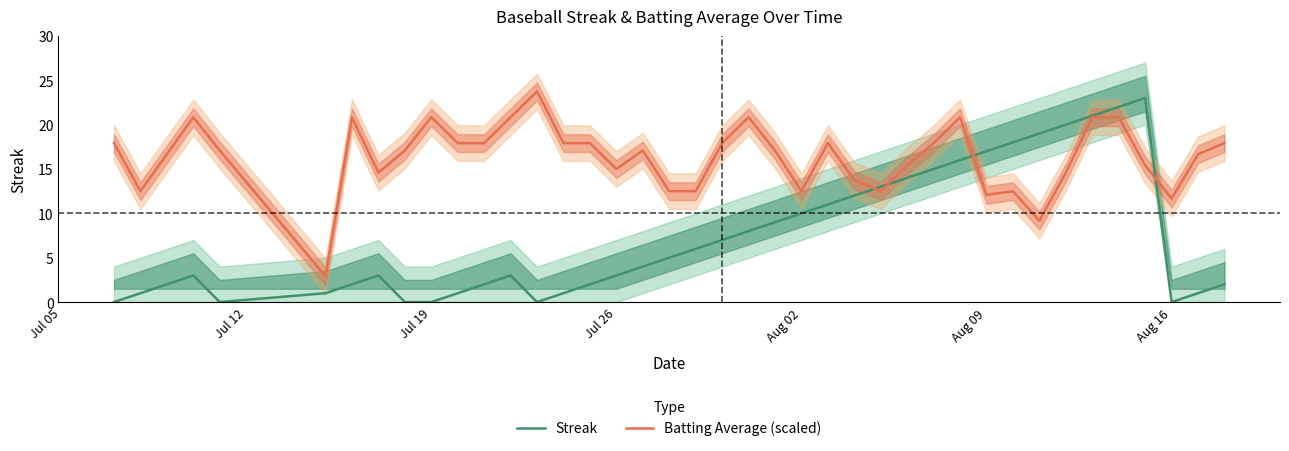

What is the maximum value for Batting Average (scaled)?

23.8